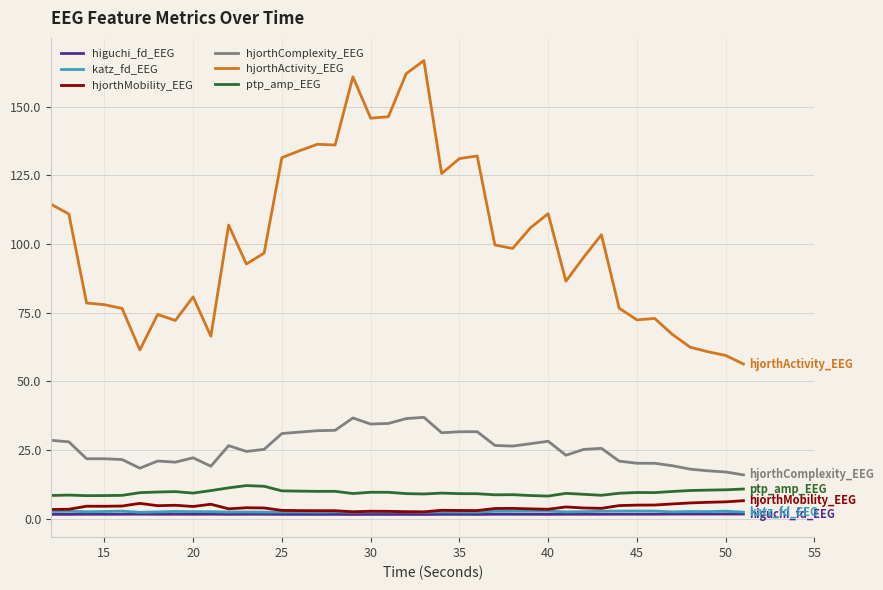

True or false: hjorthMobility_EEG and ptp_amp_EEG cross at least once.

False